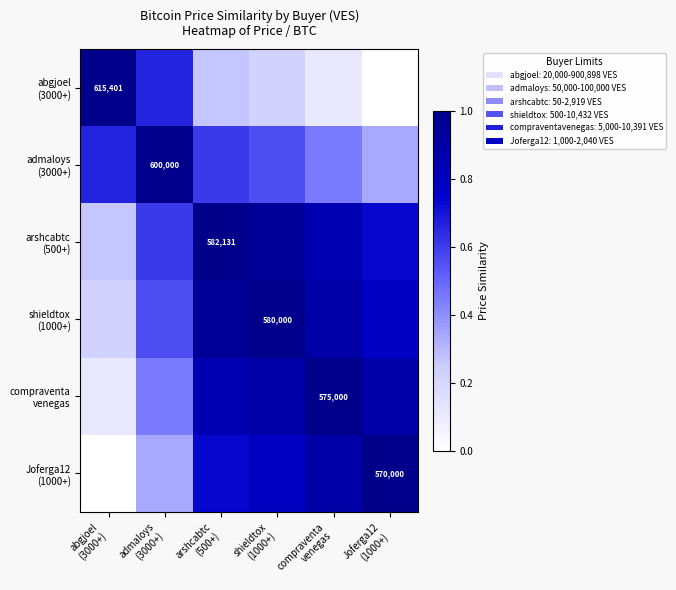

What is the difference between the maximum and minimum values in the shieldtox (1000+) series?

0.8